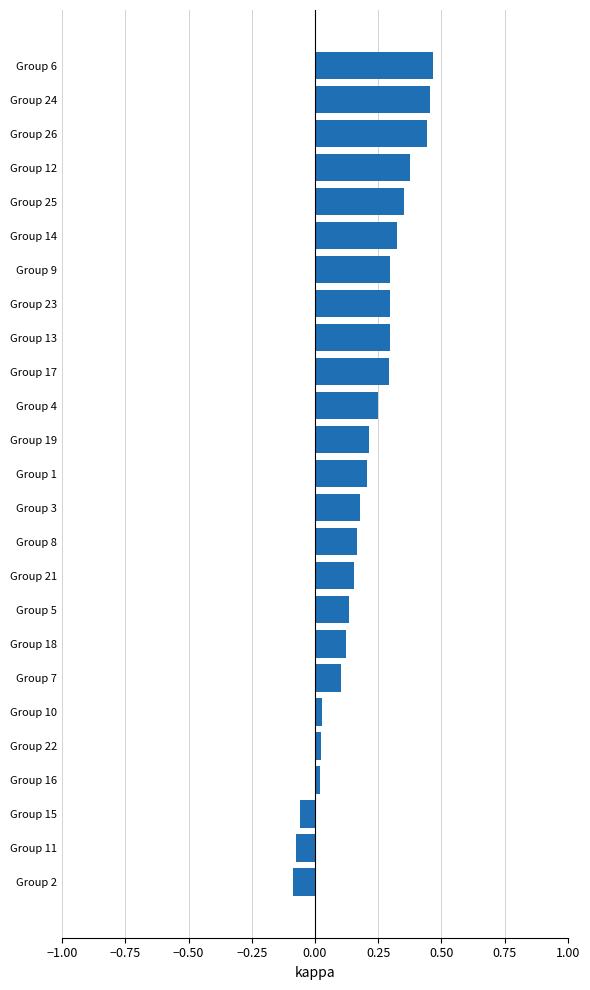

The chart shows a value of 0.3 at Group 23. True or false?

True